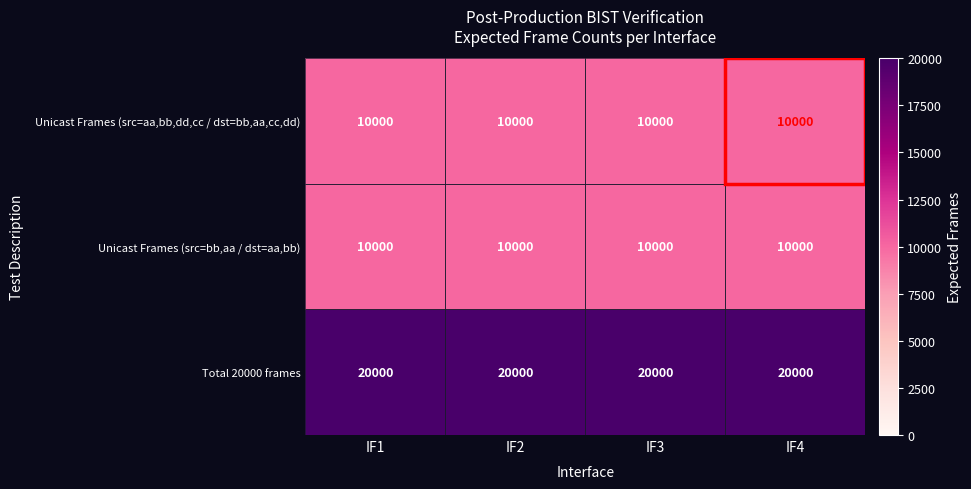

What is the spread (max minus min) of values at IF3?

10000